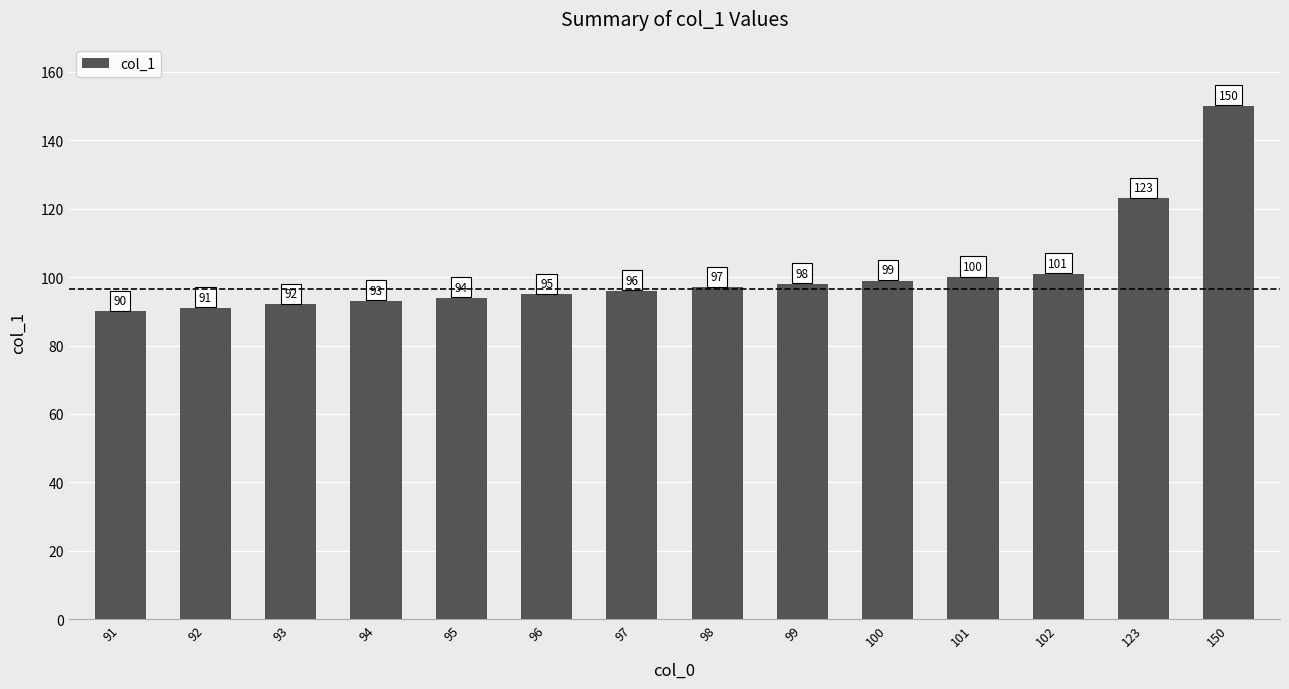

What is the ratio of the value at 98 to the value at 91?

1.1